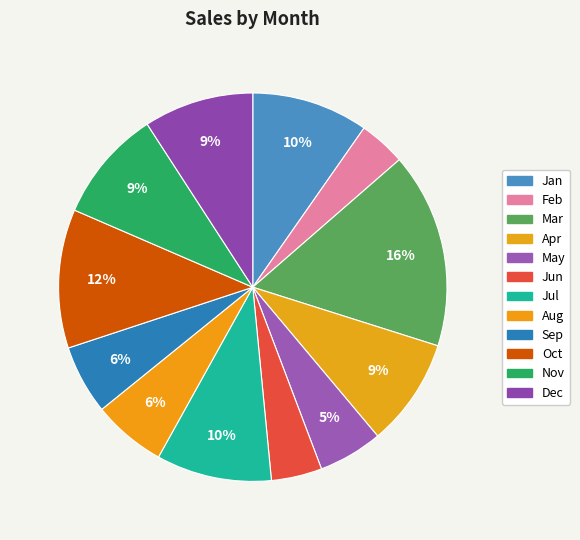

Count the number of slices in the pie.

12